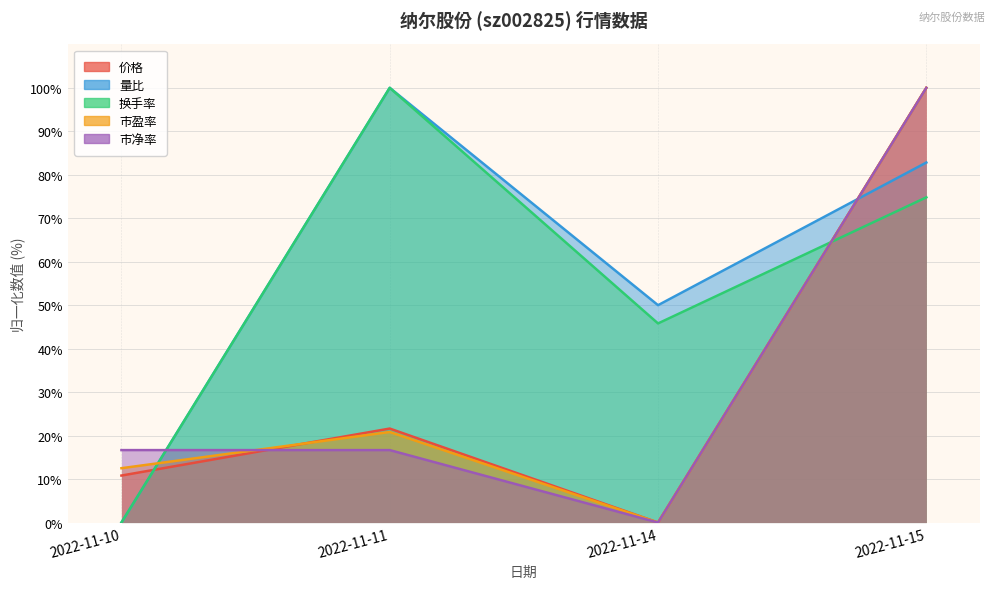

Is it true that 价格 equals 171.7 at 2022-11-15?

False